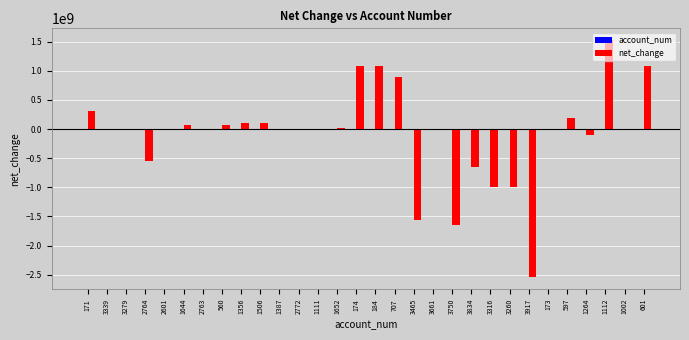

The value of net_change at 3834 is -424062649. True or false?

False